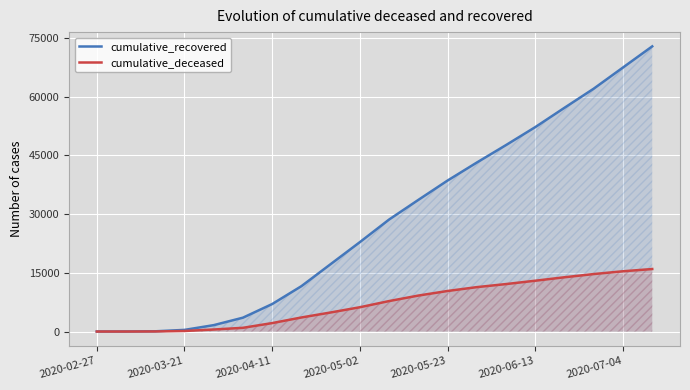

Which category has the lowest value in the cumulative_deceased series?

2020-02-27